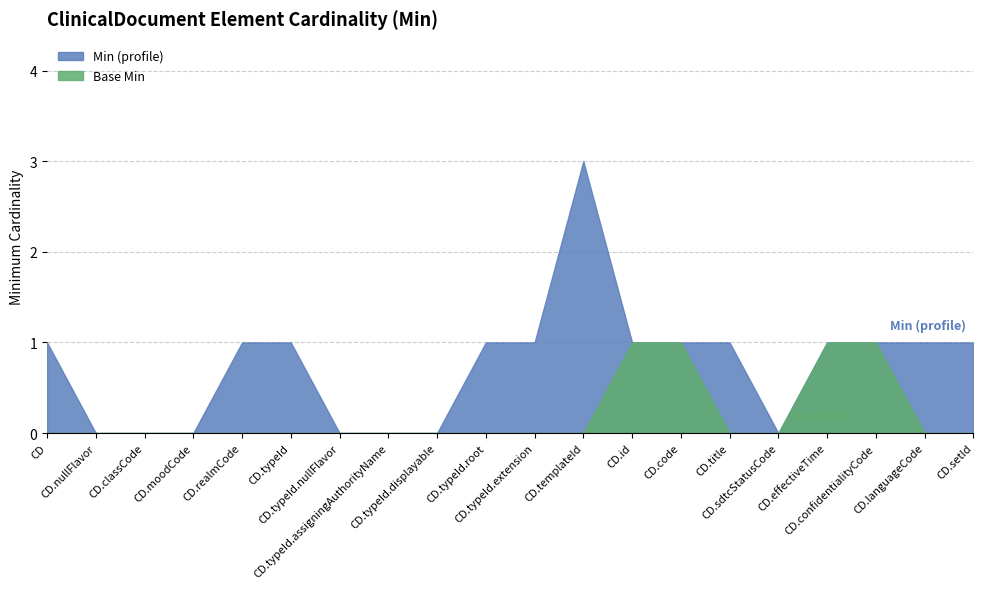

Reading left to right, what are all the values shown in this chart?

Min (profile): 1	0	0	0	1	1	0	0	0	1	1	3	1	1	1	0	1	1	1	1
Base Min: 0	0	0	0	0	0	0	0	0	0	0	0	1	1	0	0	1	1	0	0